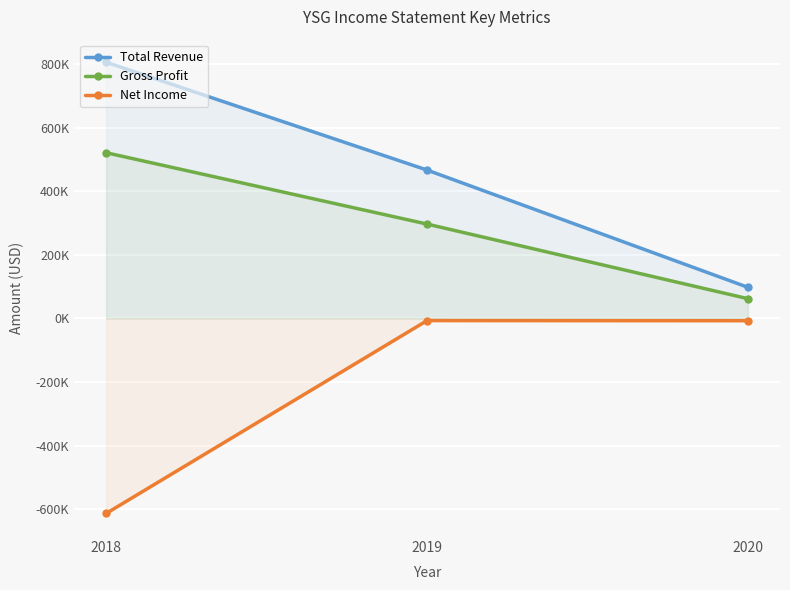

What is the total value across all series at 2019?

756600